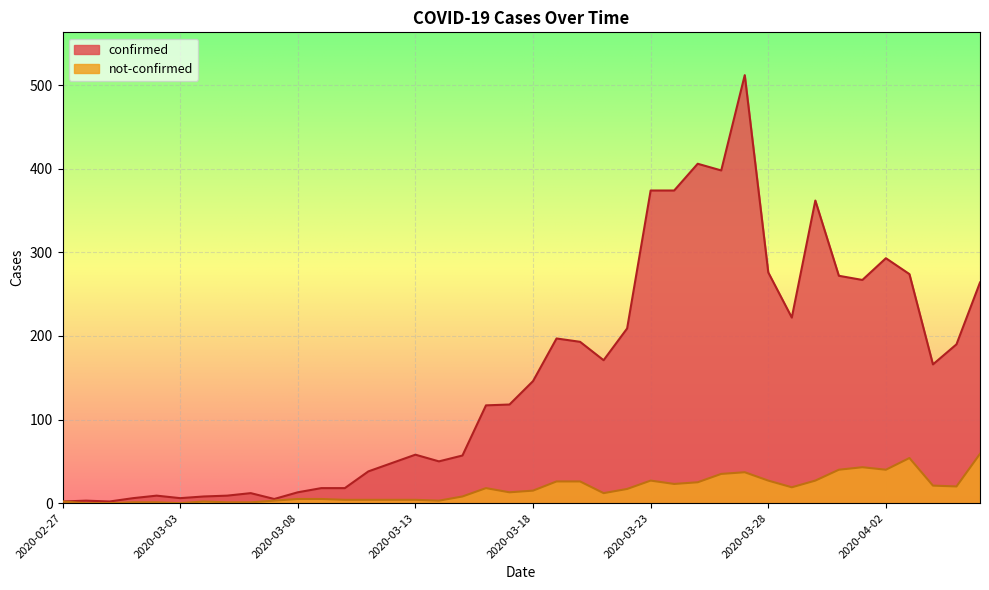

True or false: not-confirmed and confirmed cross at least once.

False